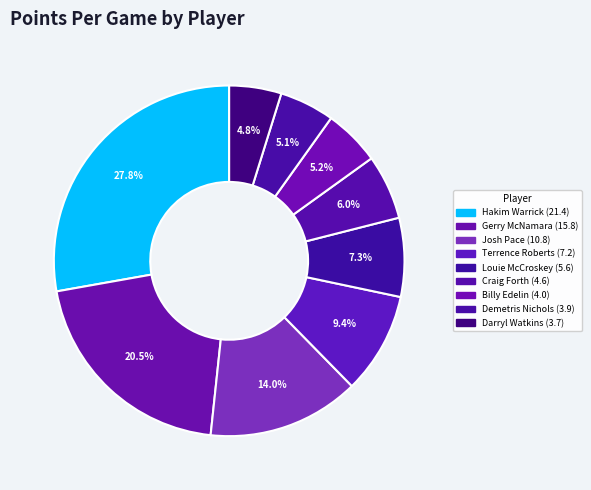

To the nearest percent, what portion does Louie McCroskey represent?

7%